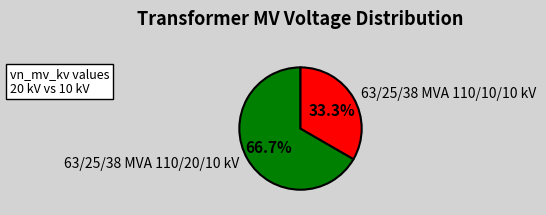

To the nearest percent, what is the average slice percentage?

50%